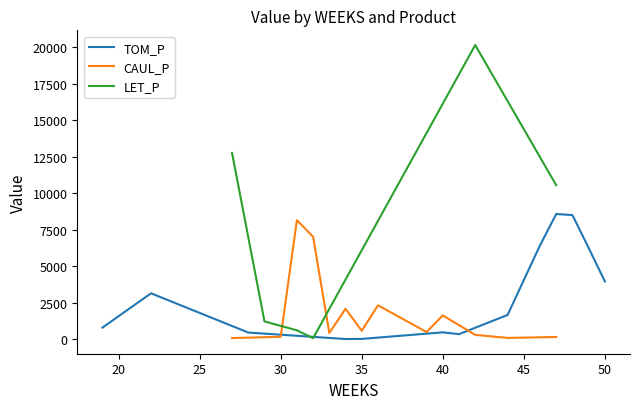

How many data points does each series have?

21